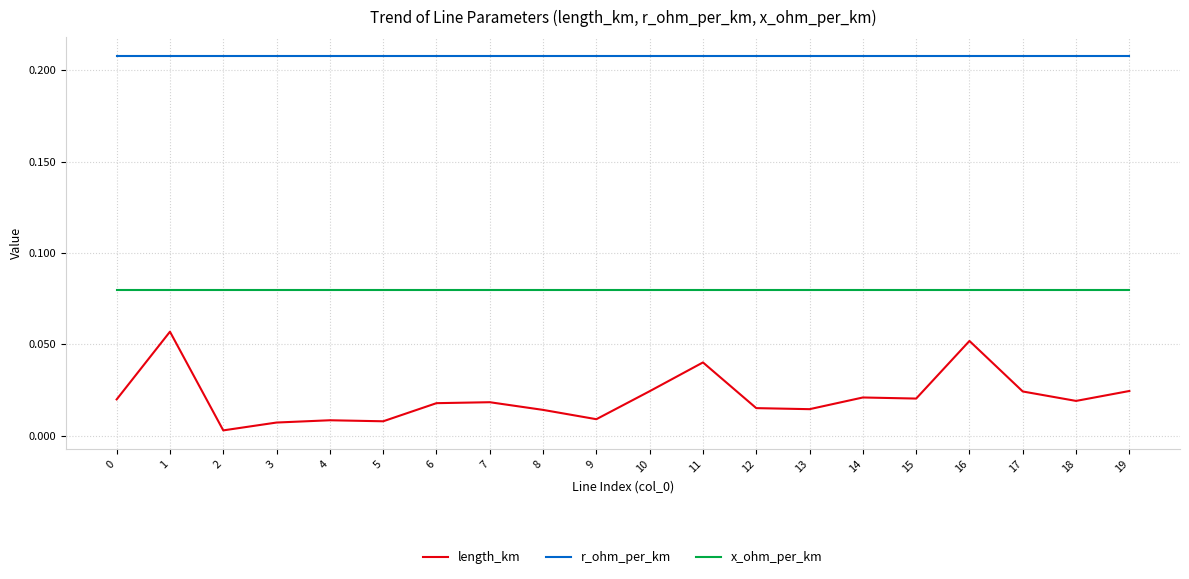

What are all the series names shown in the legend?

length_km, r_ohm_per_km, x_ohm_per_km